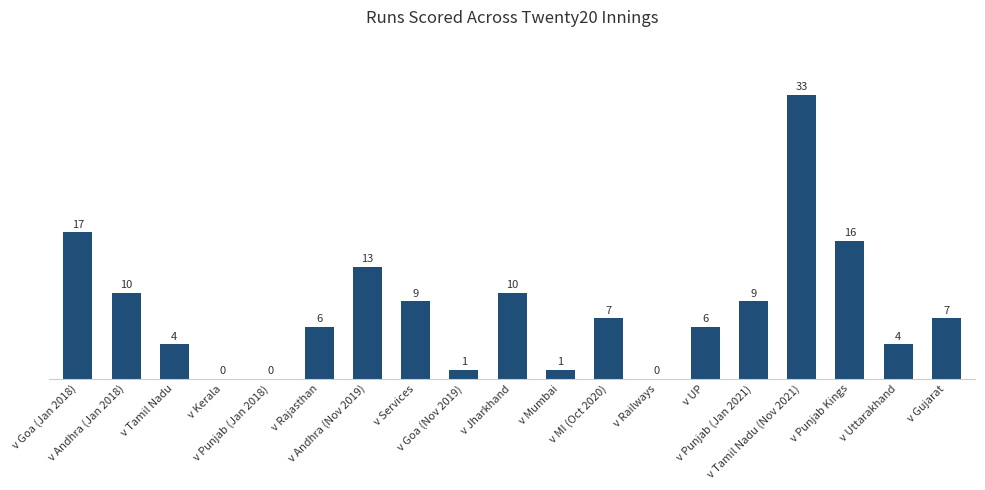

Count the number of data series in this chart.

1